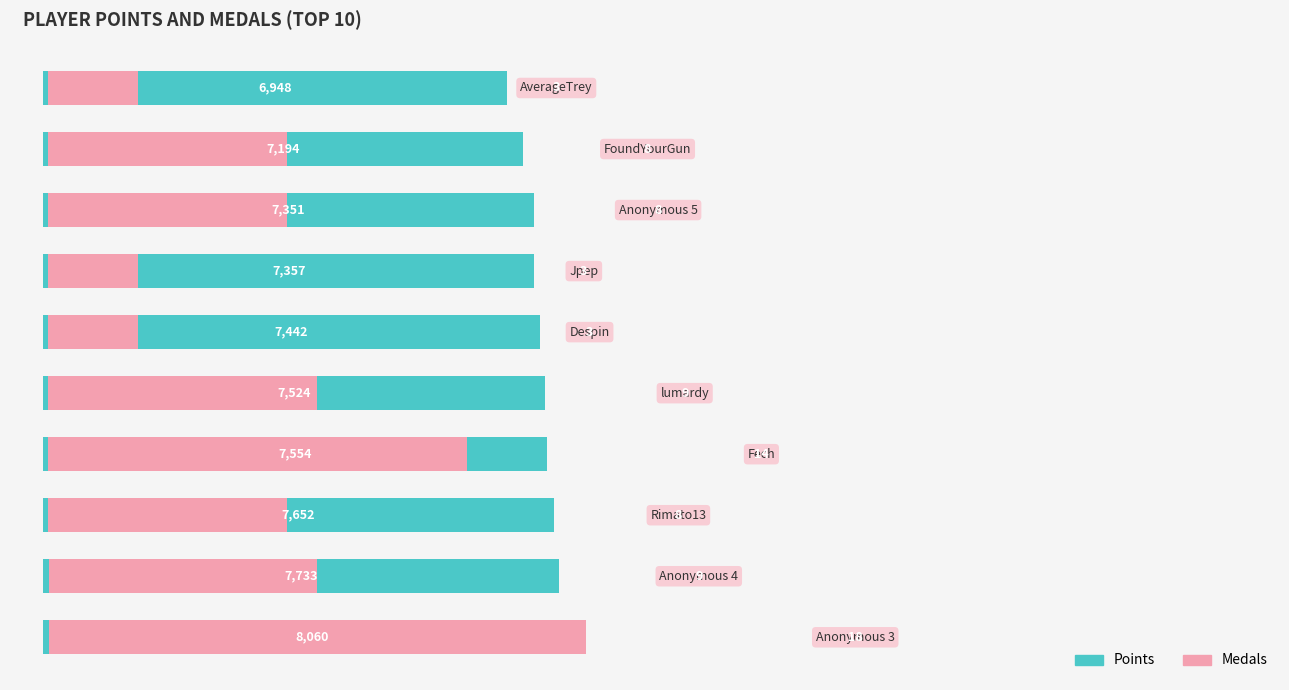

How many bars are there in each group?

2